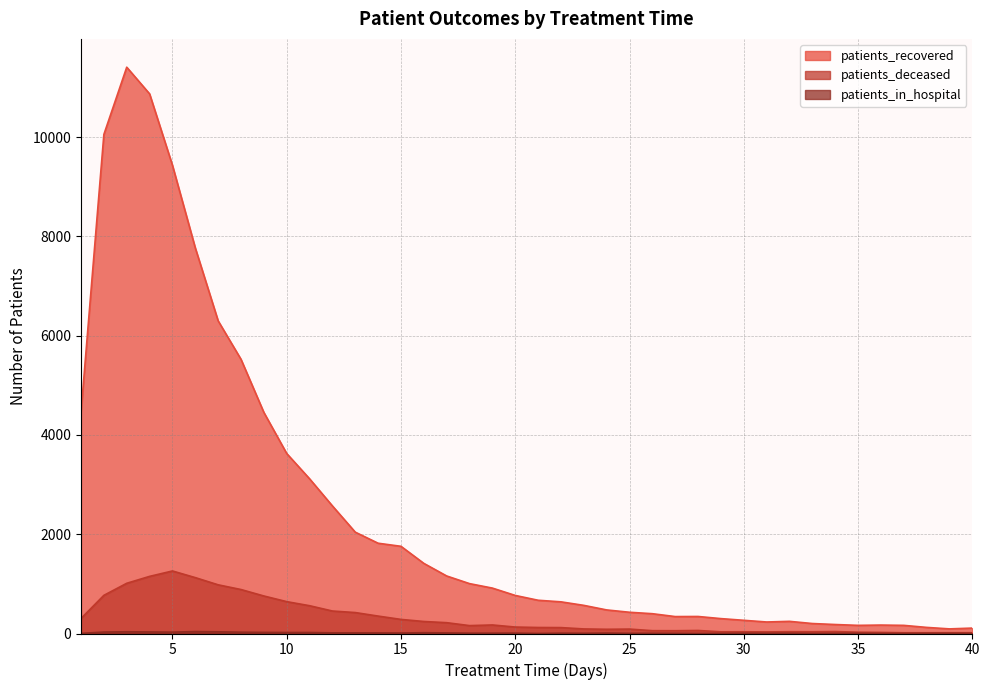

List the labels in order of patients_recovered value, largest first.

3, 4, 2, 5, 6, 7, 8, 1, 9, 10, 11, 12, 13, 14, 15, 16, 17, 18, 19, 20, 21, 22, 23, 24, 25, 26, 28, 27, 29, 30, 32, 31, 33, 34, 36, 35, 37, 38, 40, 39